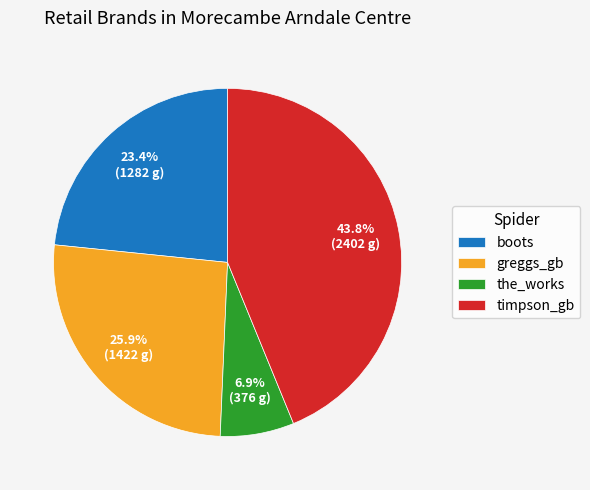

Is greggs_gb the majority of the pie?

No